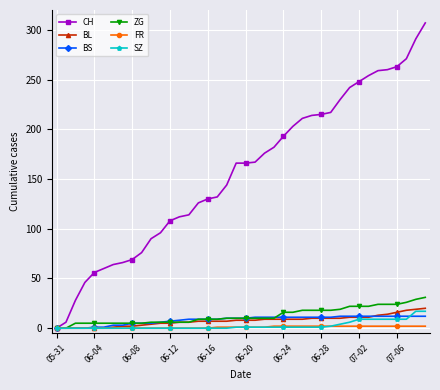

What is the sum of all BL values?

304